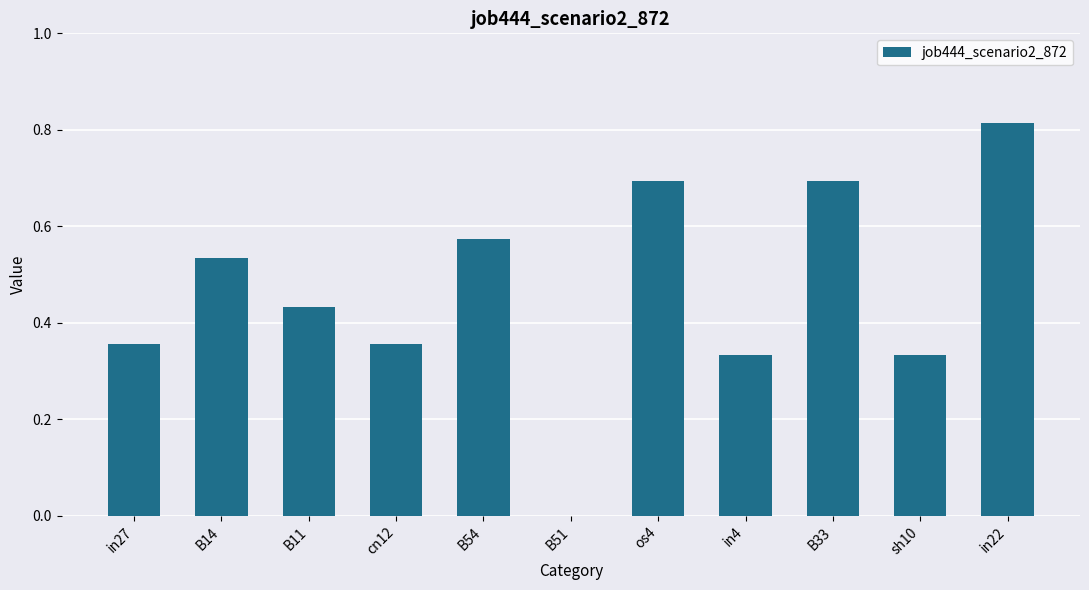

True or false: the data shows 1.0 at B33.

False